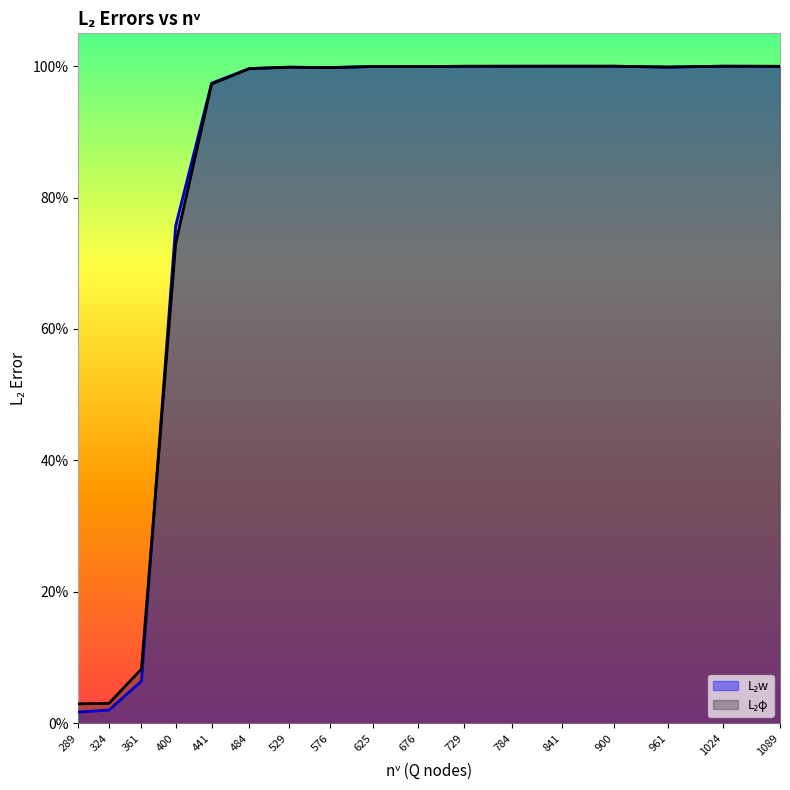

At which category is the sum across all series the highest?

1024